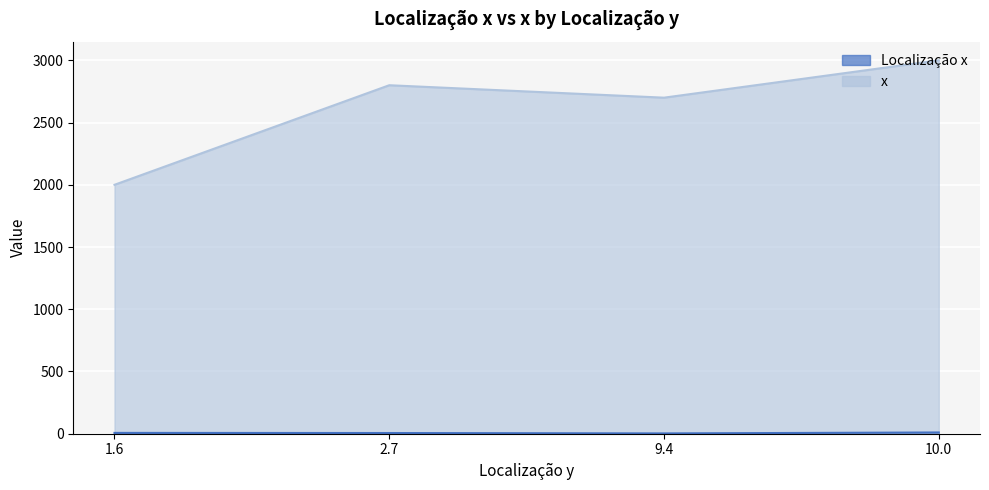

What is the difference between the highest and lowest values at 1.6?

1993.4